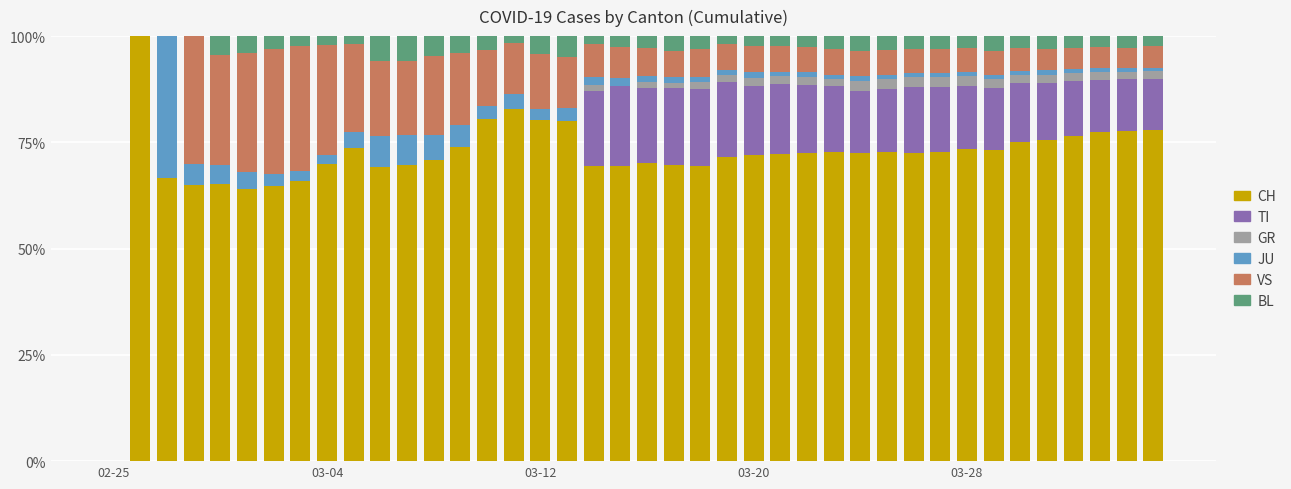

Does the chart contain stacked bars?

Yes